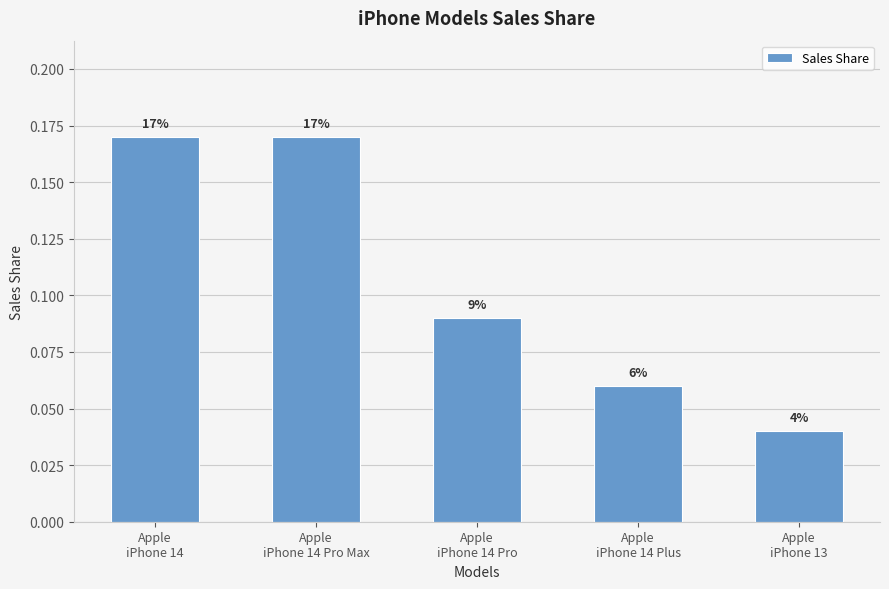

Is it true that the value at Apple
iPhone 14 Pro Max is 0.1?

False